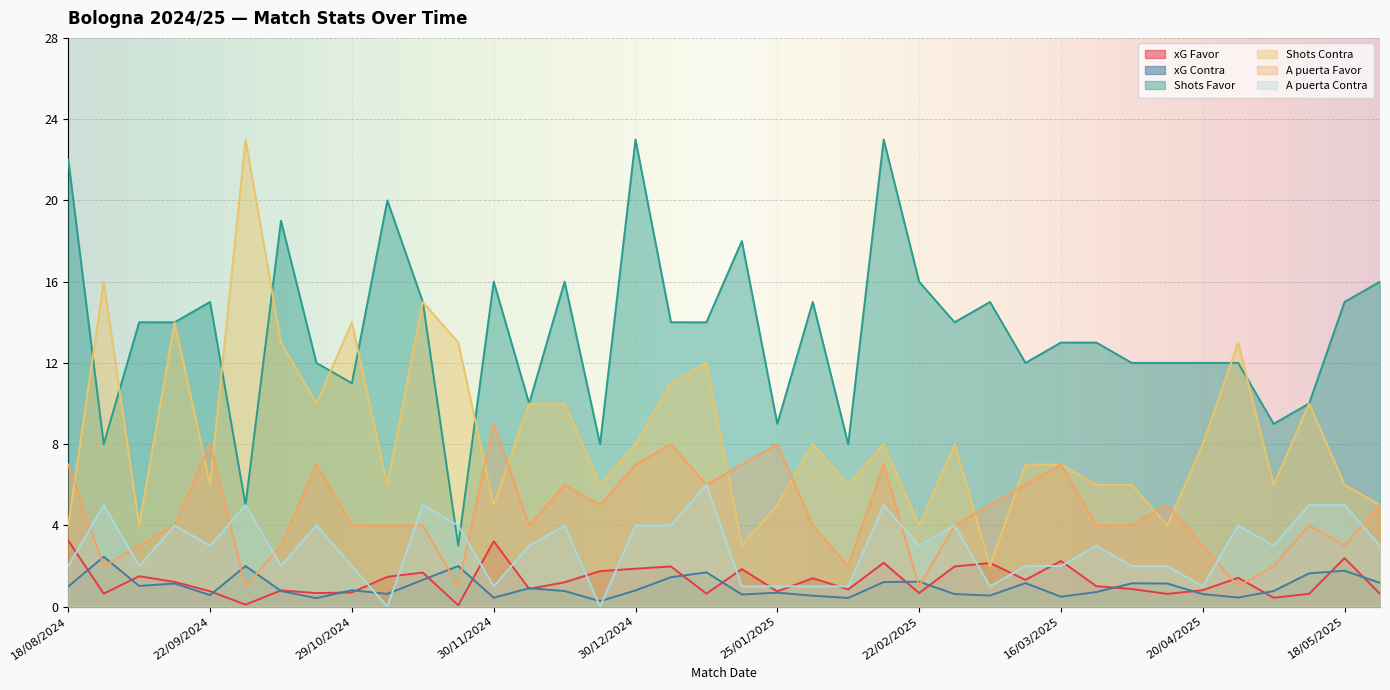

True or false: Shots Contra has a value of 4.0 at 31/08/2024.

True